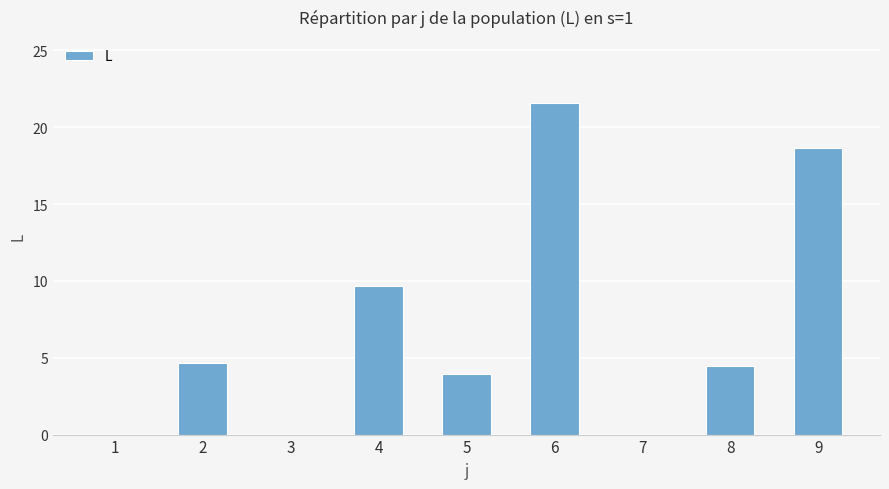

Are the bars grouped side by side (vs. stacked)?

No